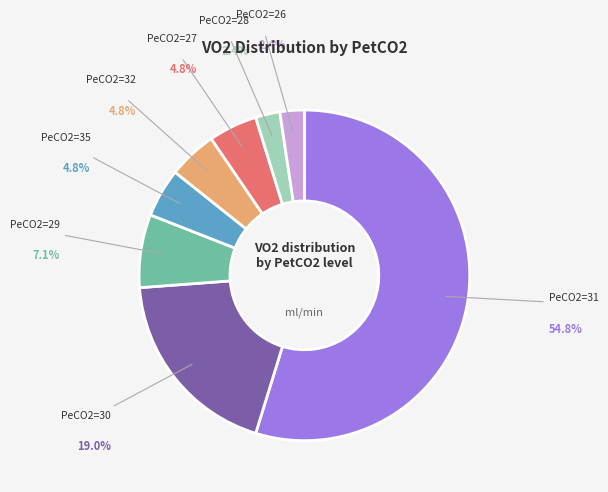

Is there any slice that represents more than half of the pie?

Yes